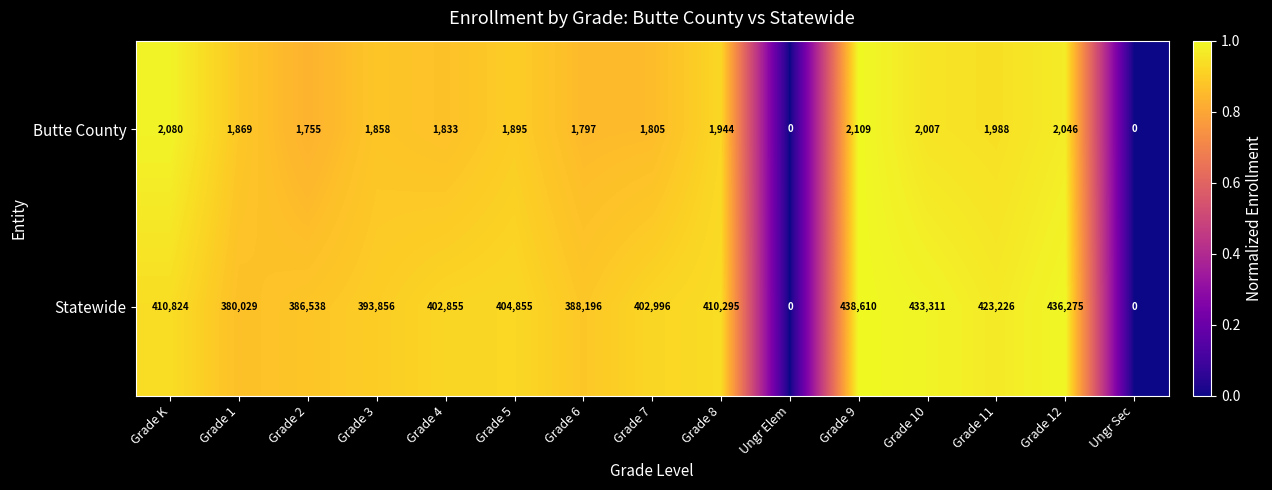

What is the difference between the maximum and minimum values in the Statewide series?

438610